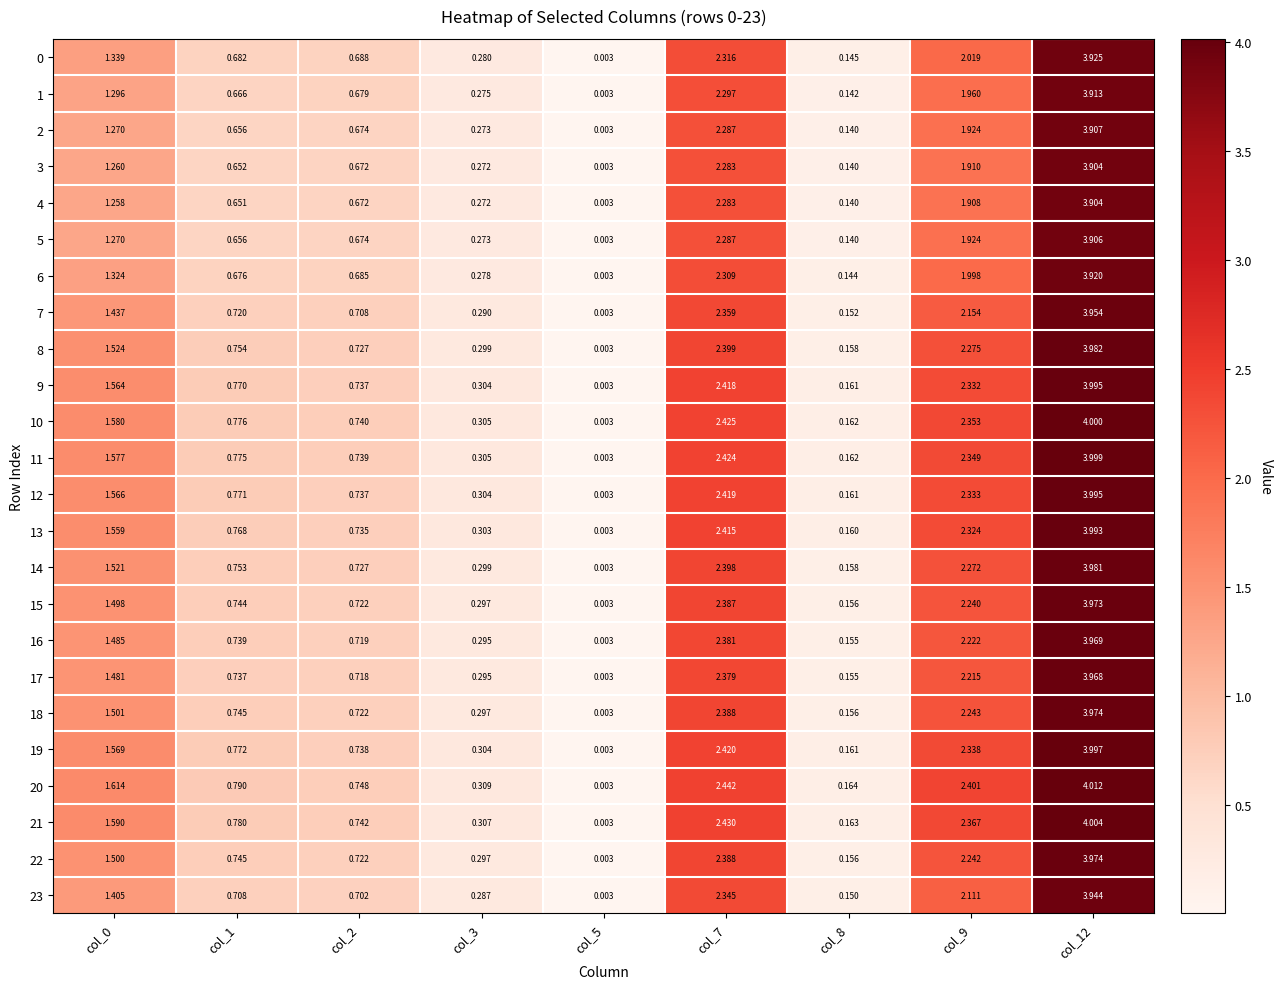

Is the value of 4 at col_9 greater than the value of 22 at col_9?

No